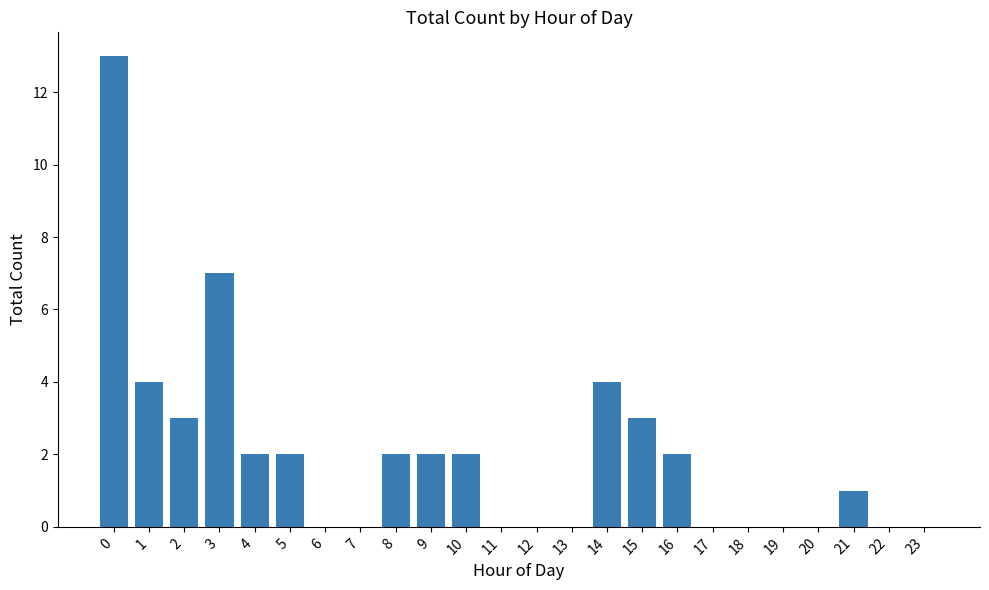

Are the bars horizontal?

No